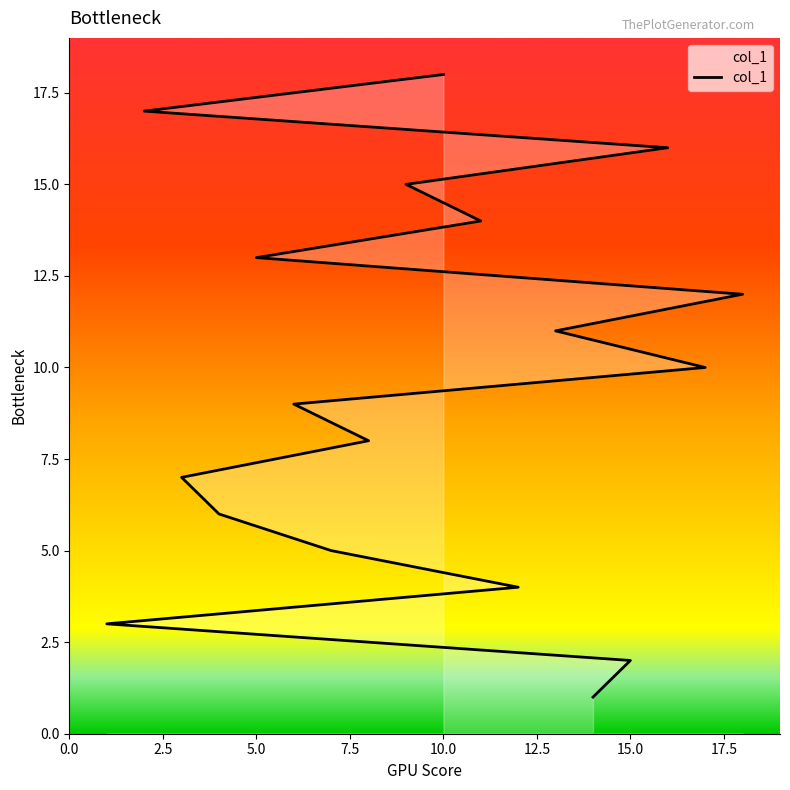

What position from the right is 3?

12